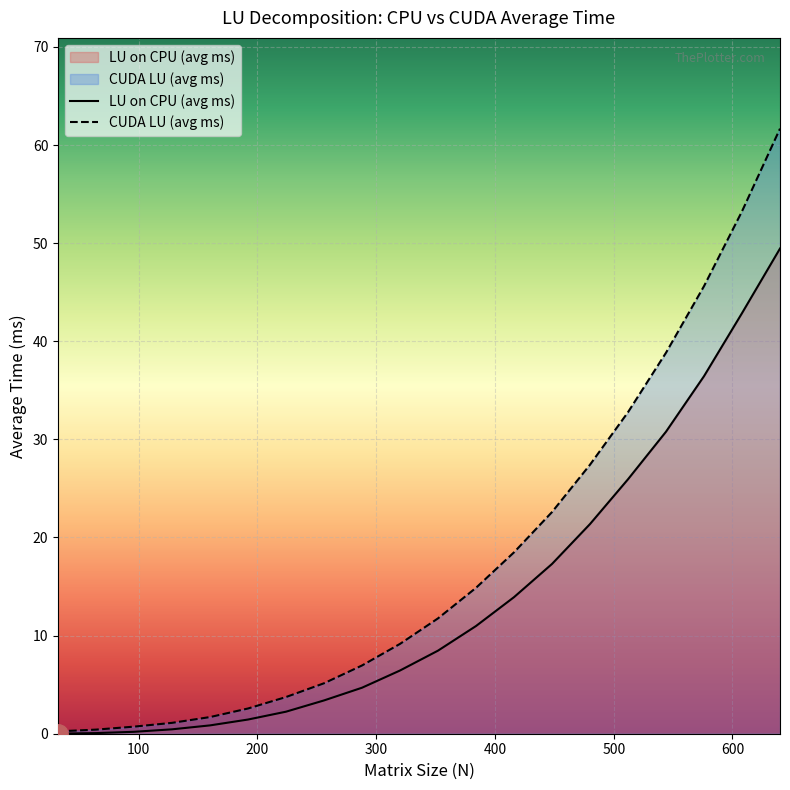

True or false: CUDA LU (avg ms) and LU on CPU (avg ms) intersect in this chart.

False